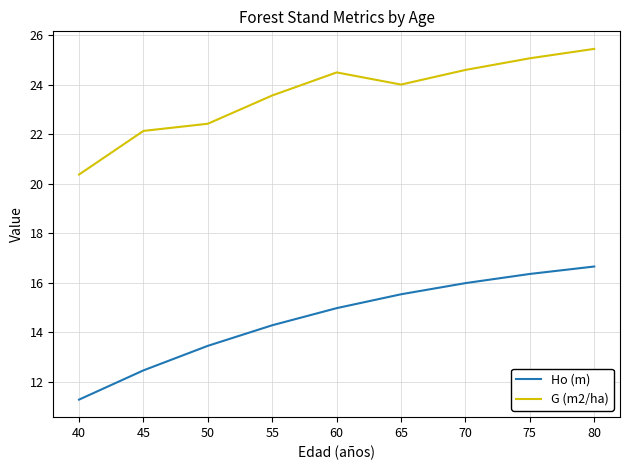

List the series in order of their peak value, lowest first.

Ho (m), G (m2/ha)